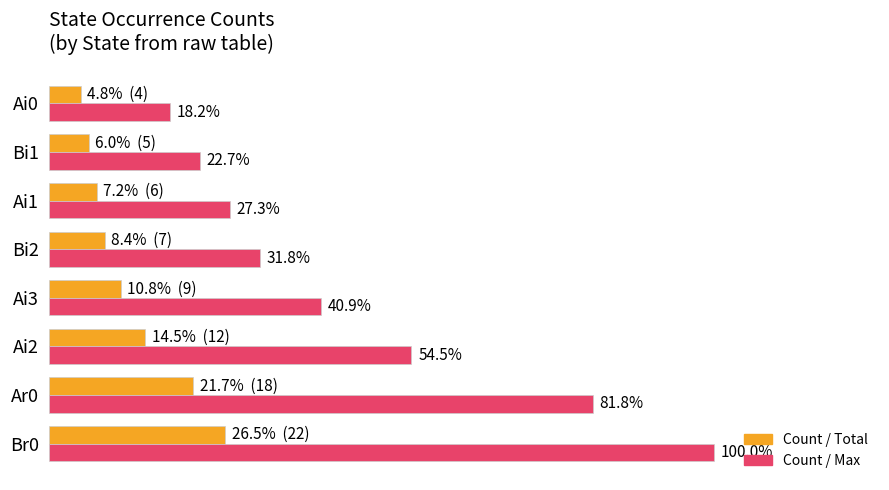

What are all the series names shown in the legend?

Count / Total, Count / Max